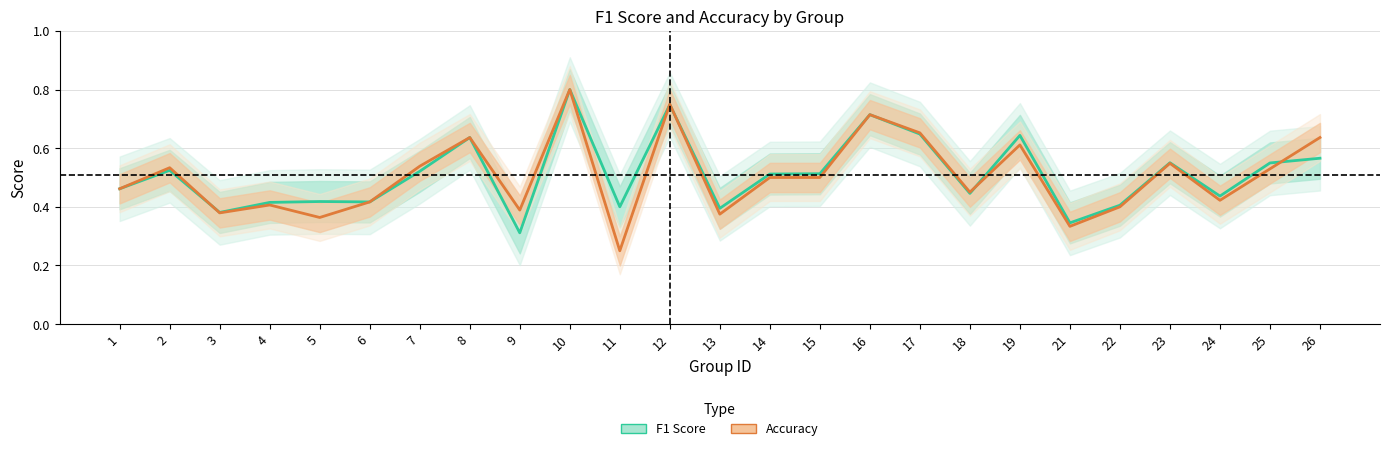

Which series changed the most between 1 and 25?

F1 Score